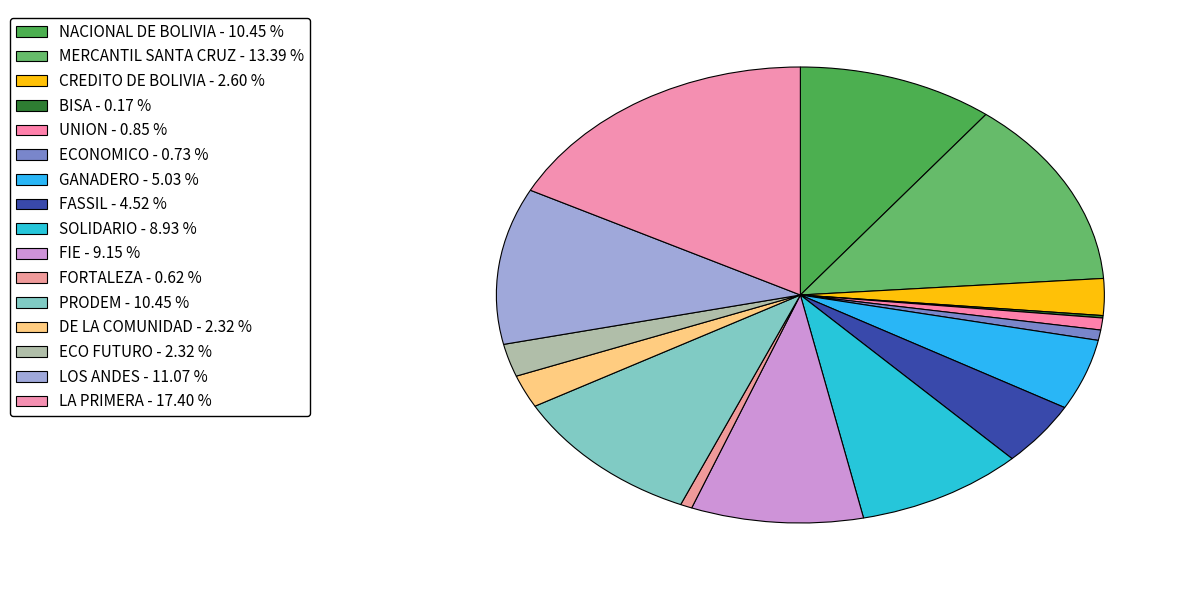

Is UNION the majority of the pie?

No